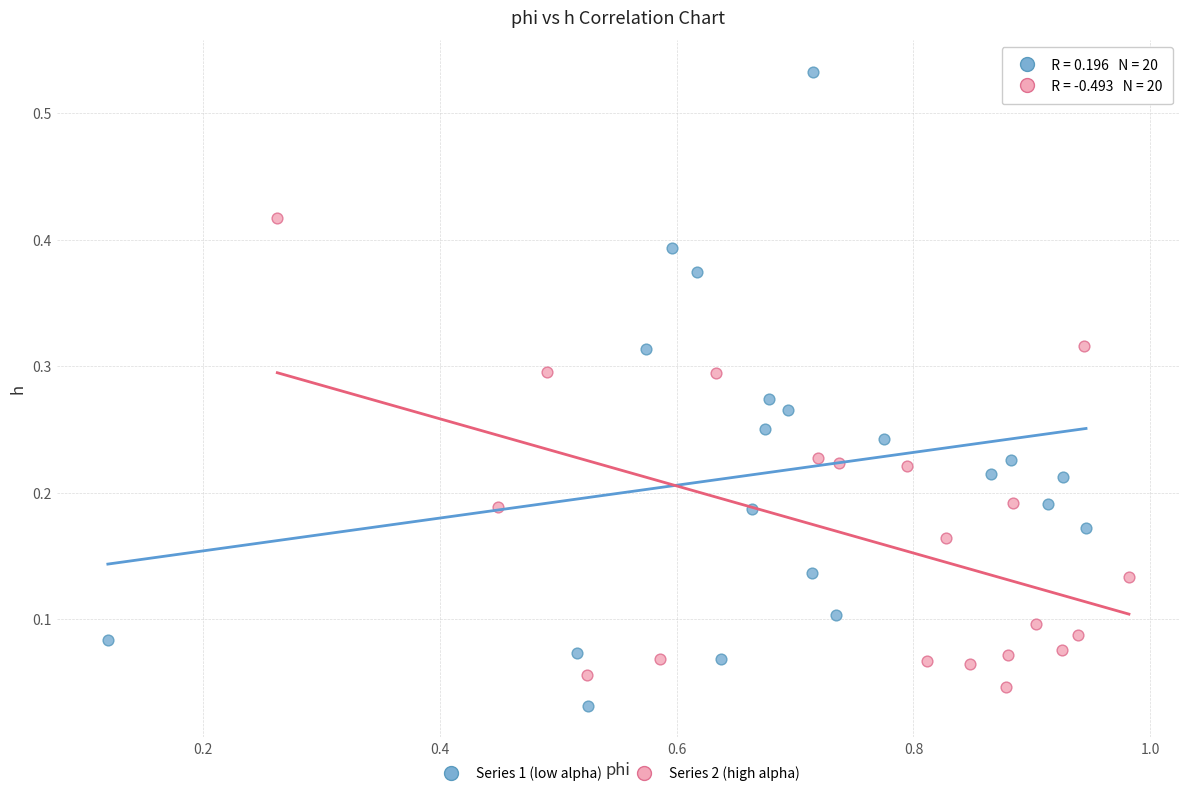

Which series reaches the maximum Y coordinate?

Series 1 (low alpha)